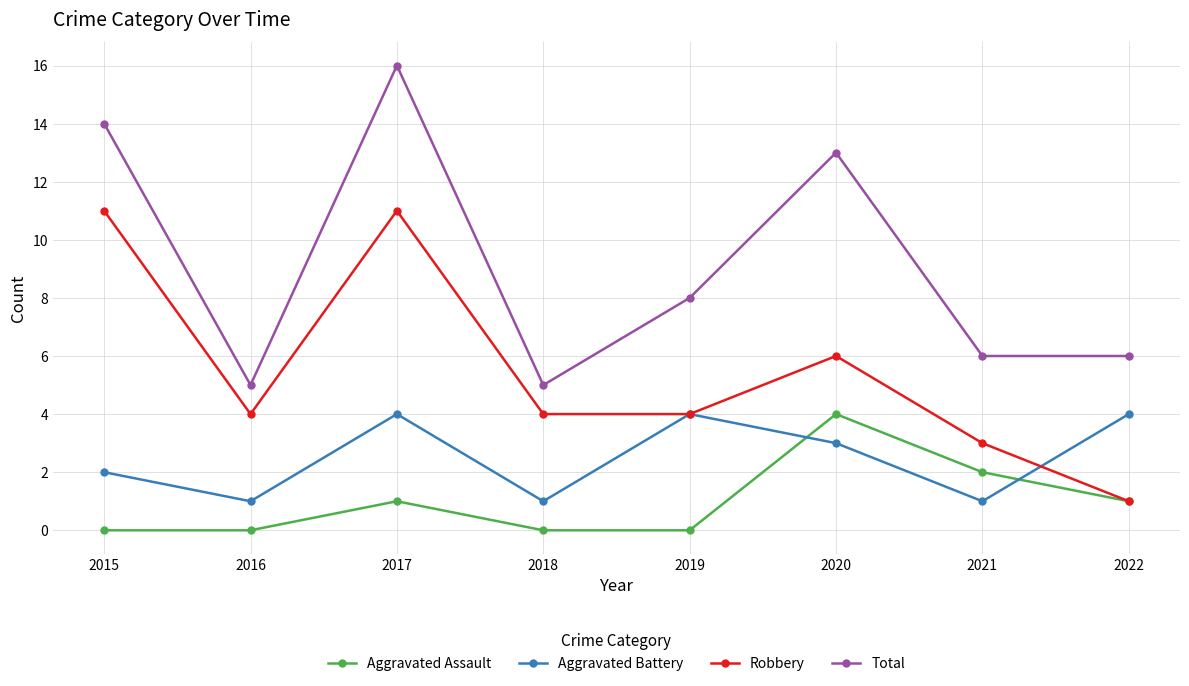

Which series has the largest total across all categories?

Total